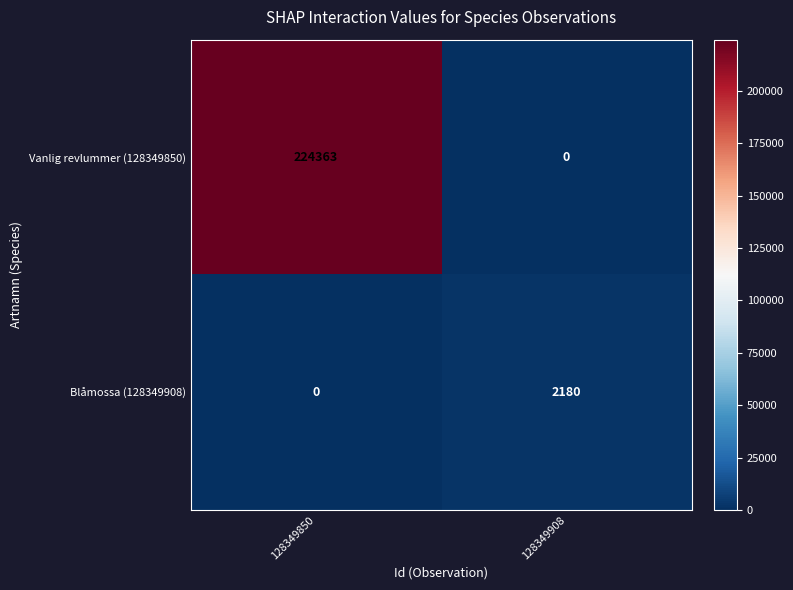

What is the difference between the Blåmossa (128349908) values at 128349850 and 128349908?

2180